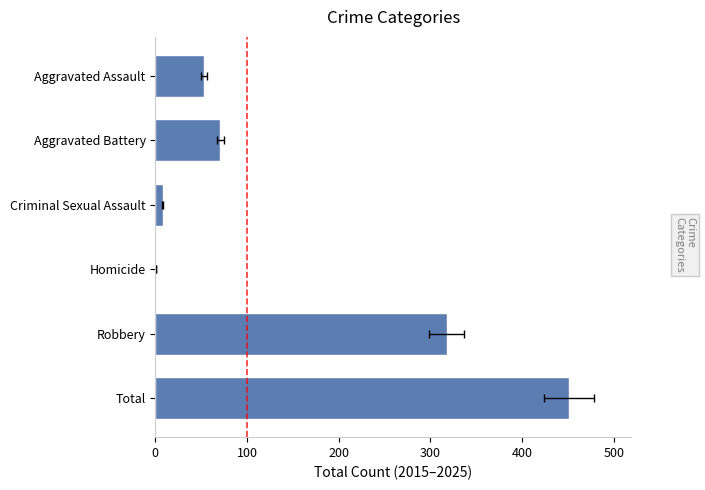

What is the value of the 1st bar from the left?

53